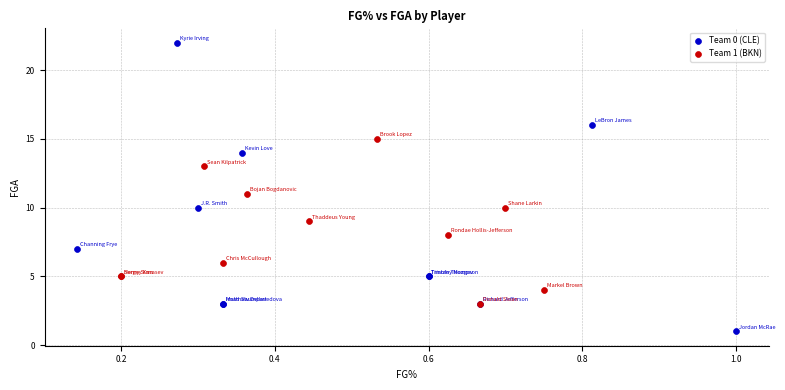

Which series contains the lowest Y value?

Team 0 (CLE)